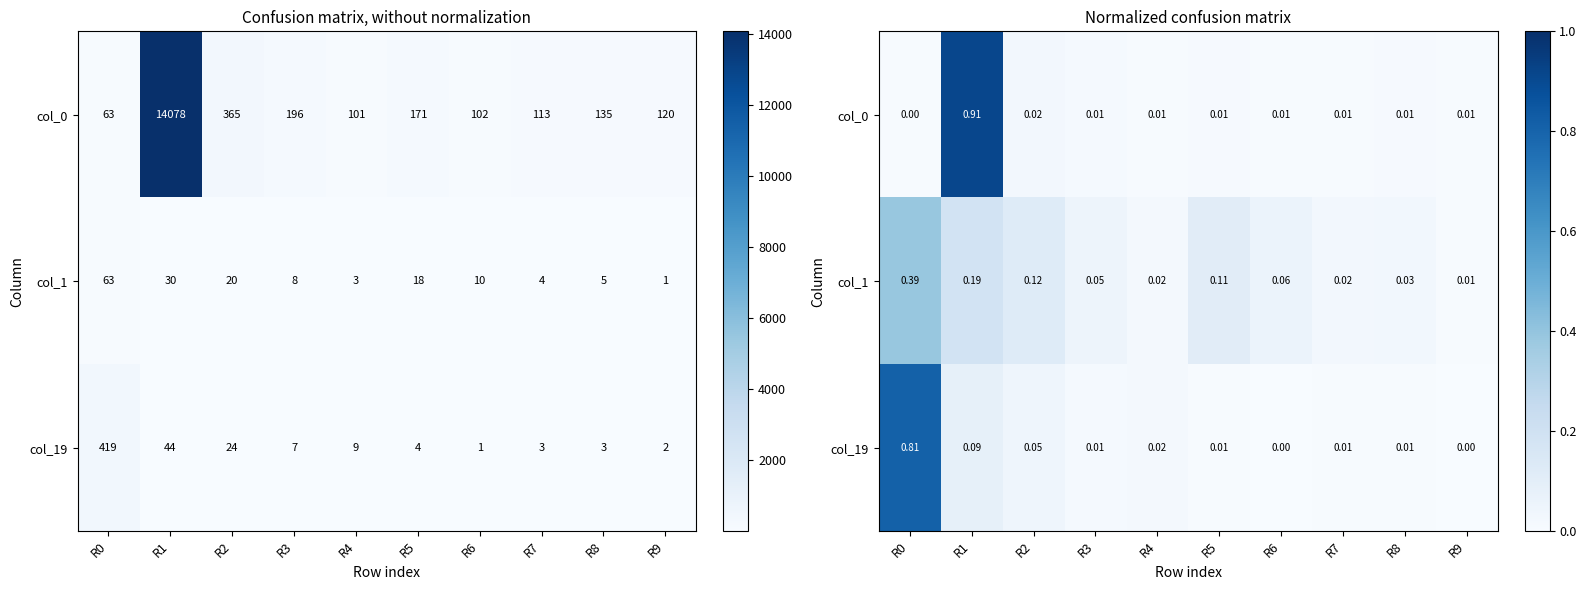

List the series in order of their peak value, highest first.

col_0, col_19, col_1